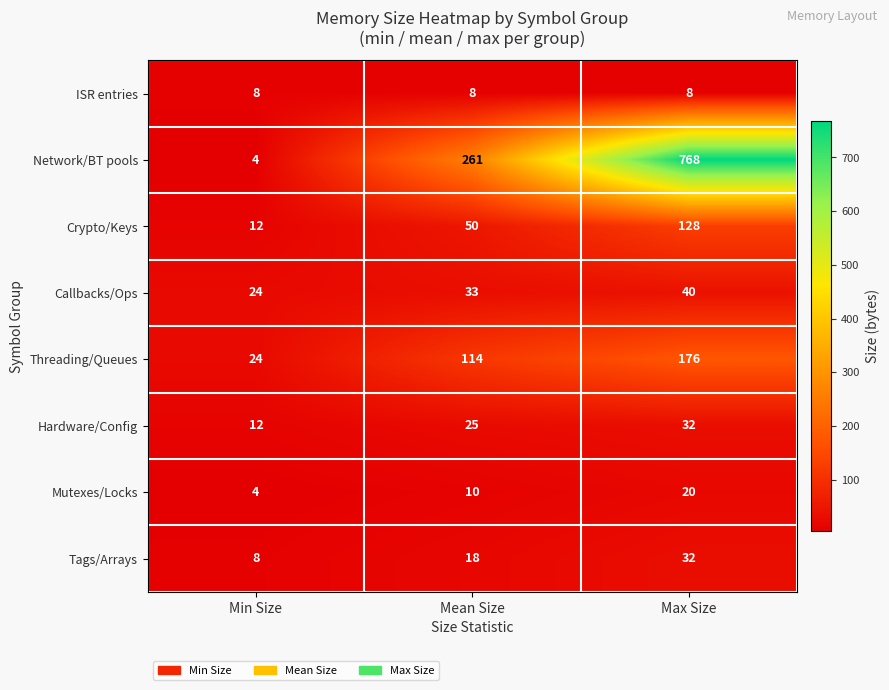

What is the average value of the Callbacks/Ops series?

32